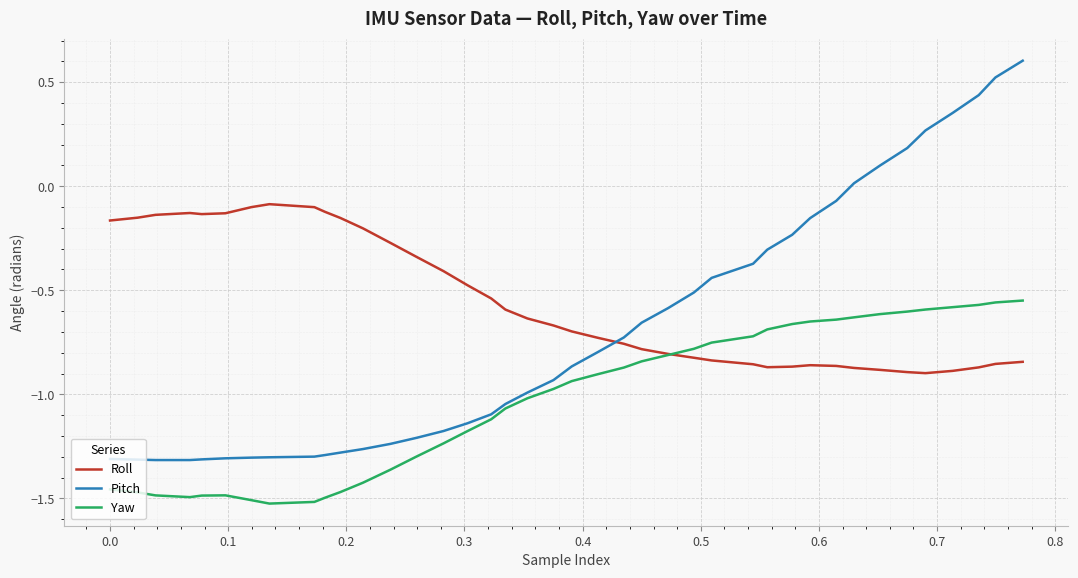

Rank the series by their average value, from highest to lowest.

Roll, Pitch, Yaw